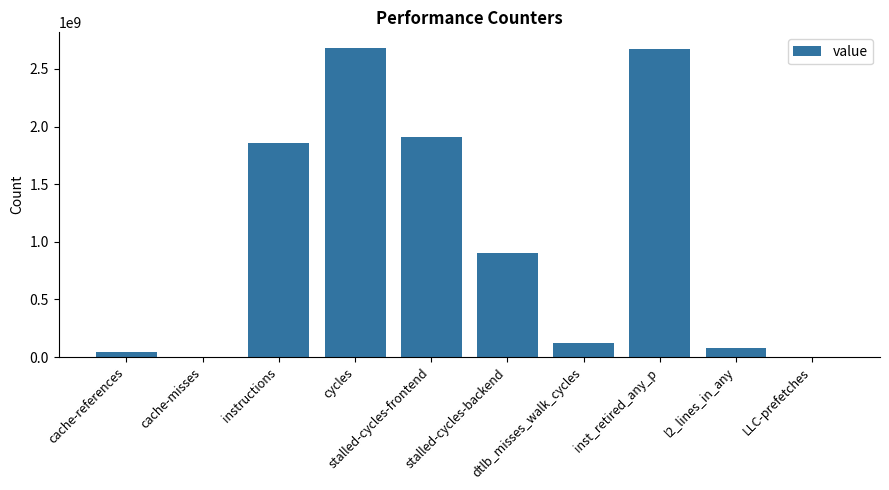

What value does the data have at cycles?

2682799601